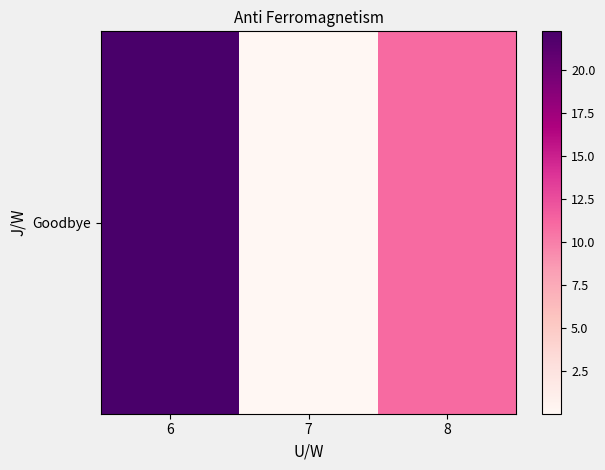

The chart shows a value of 11.0 at 8. True or false?

True